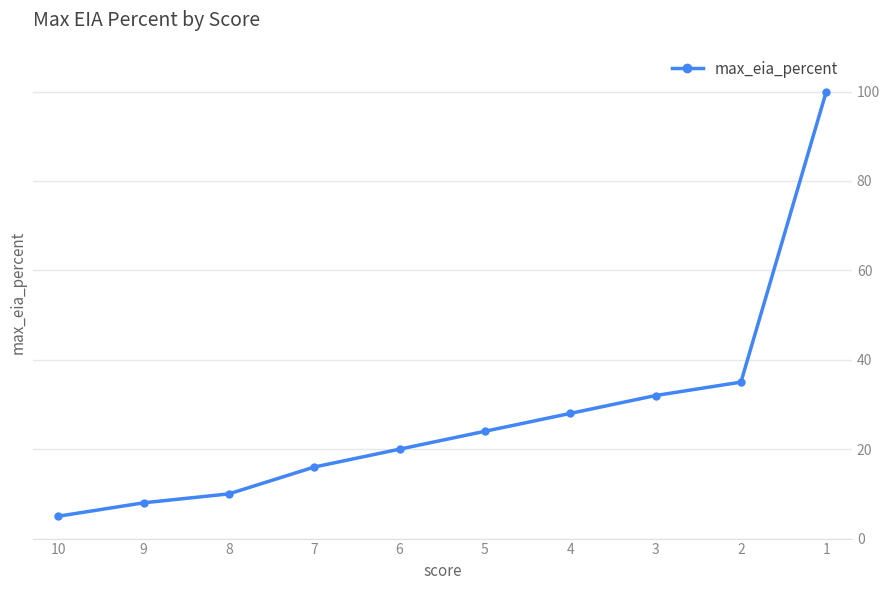

Count the number of values greater than 24.

4